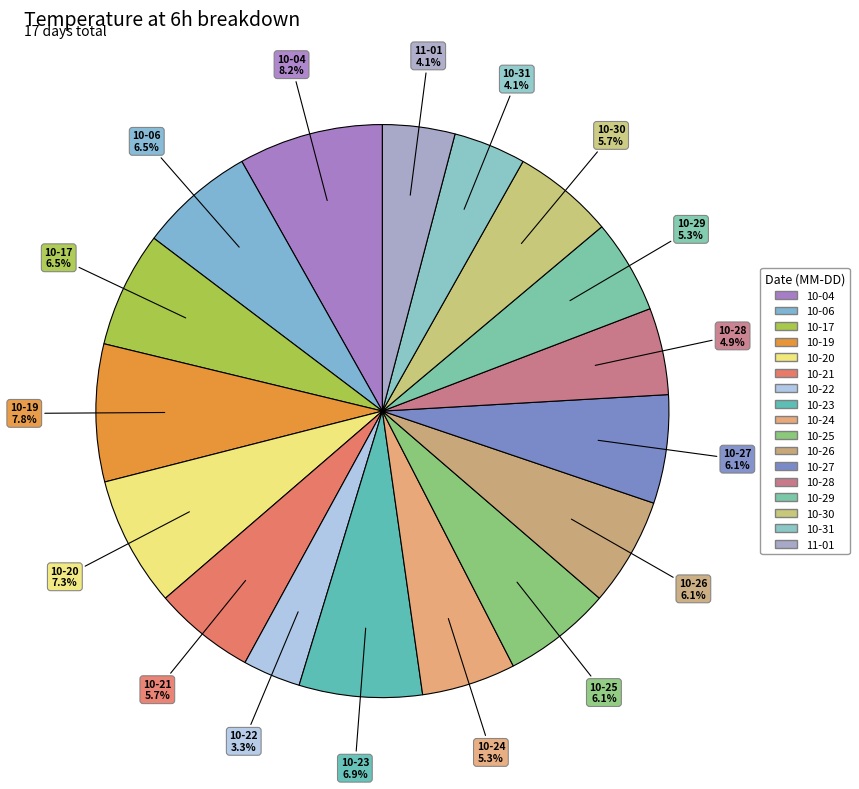

How many slices are in this pie chart?

17